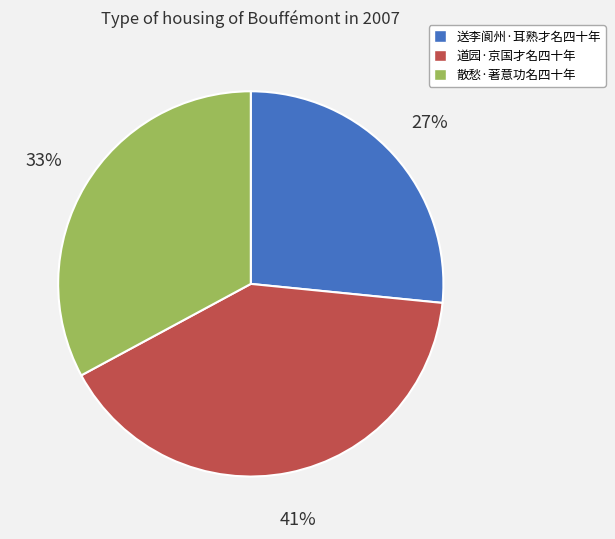

Which has a higher value, 散愁·著意功名四十年 or 道园·京国才名四十年?

道园·京国才名四十年